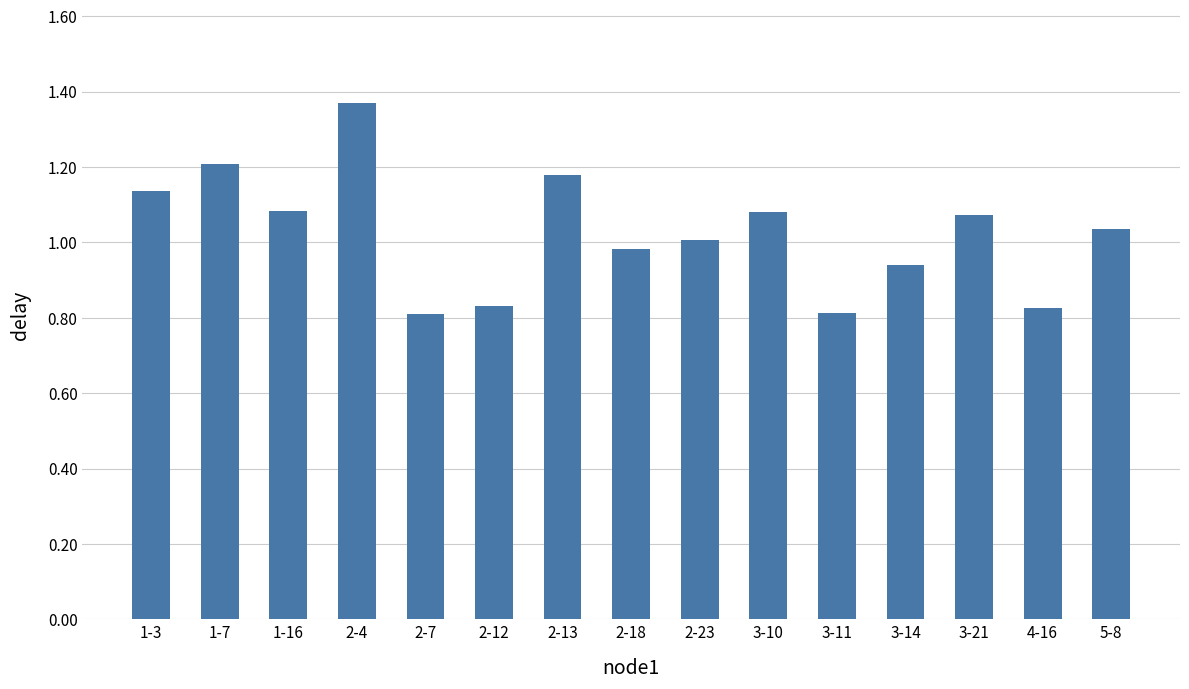

What position from the right is 2-12?

10